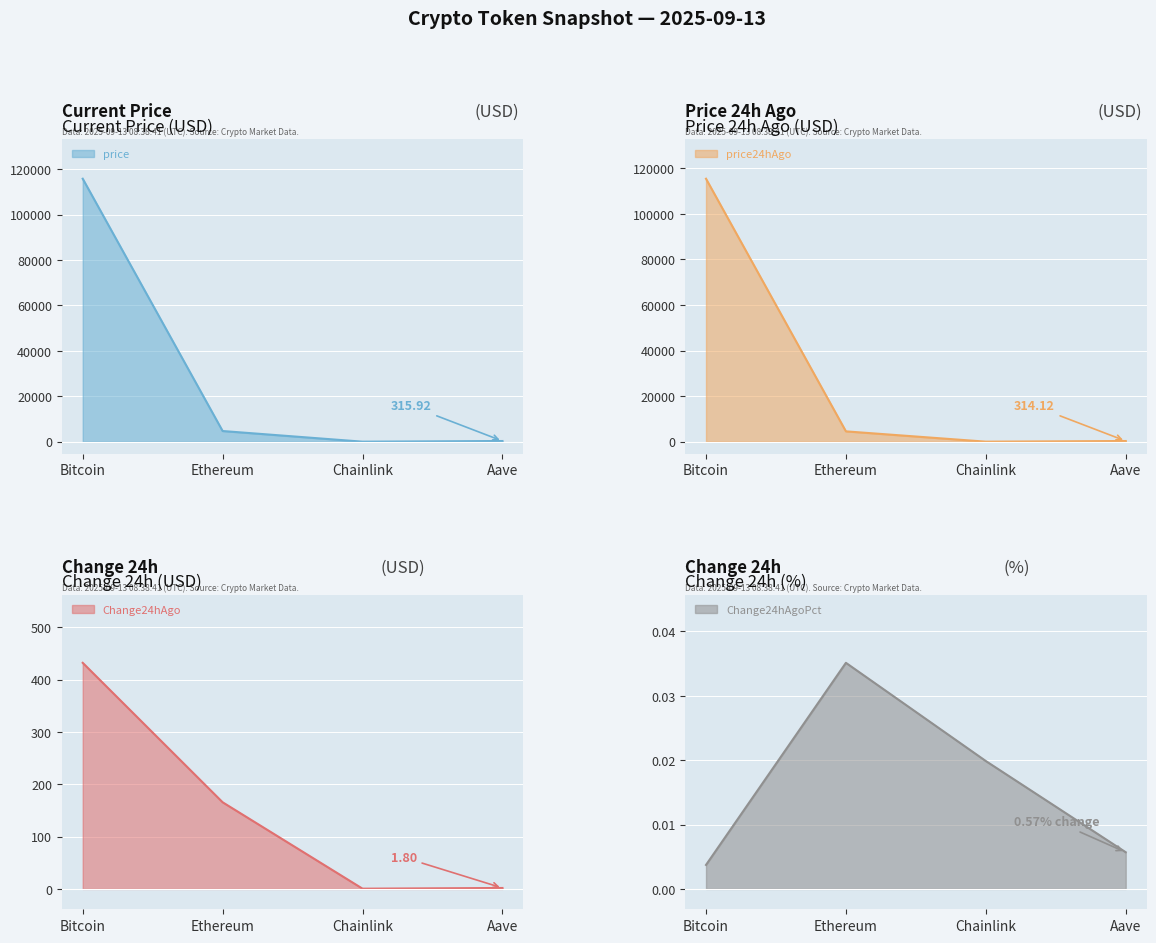

What is the difference between the maximum and minimum values in the Change24hAgo series?

431.5